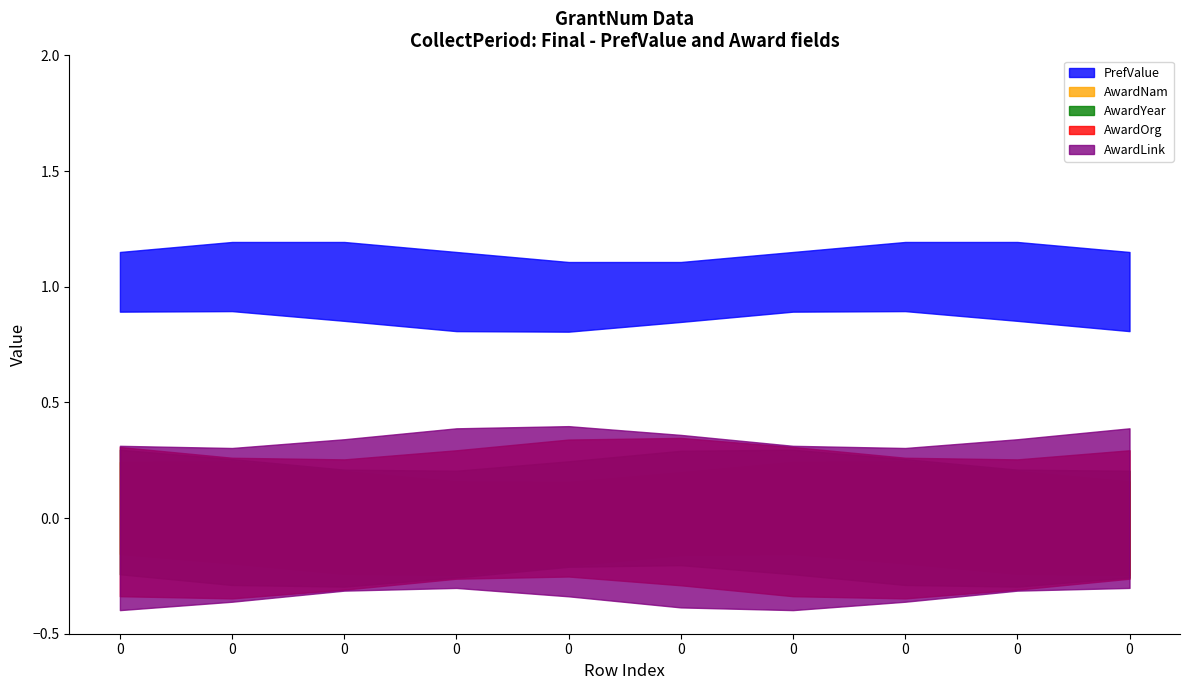

True or false: PrefValue has more than 1 interior local peaks.

False